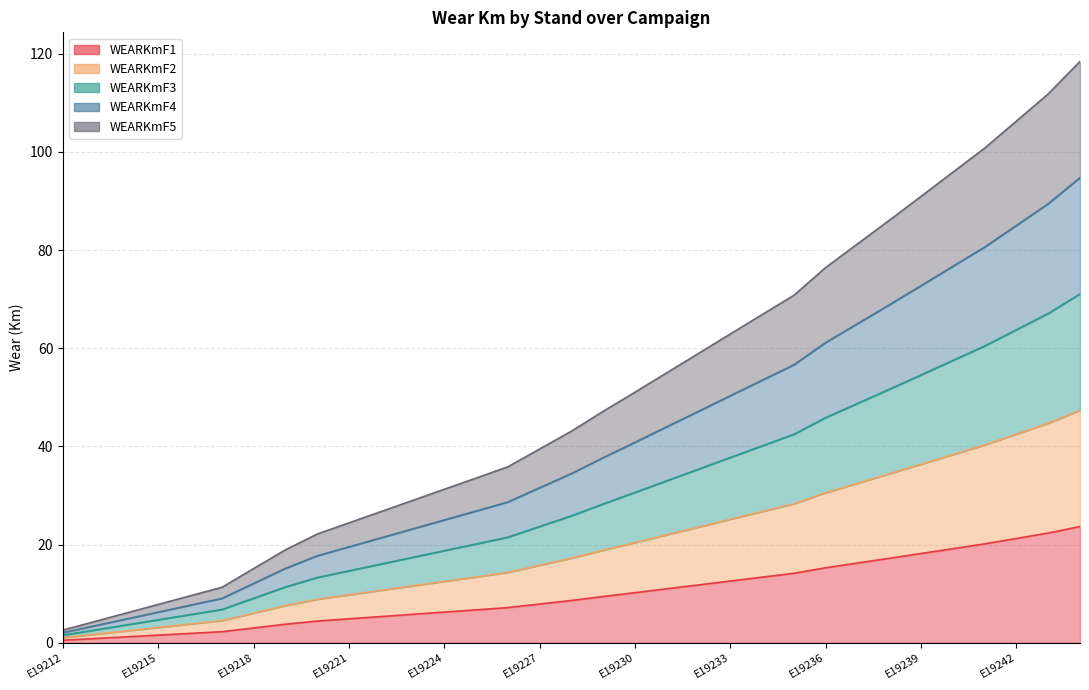

Between E19213 and E19228, which is larger?

E19228